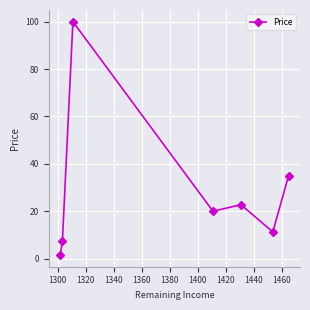

What is the value of the 3rd point from the left?

100.0